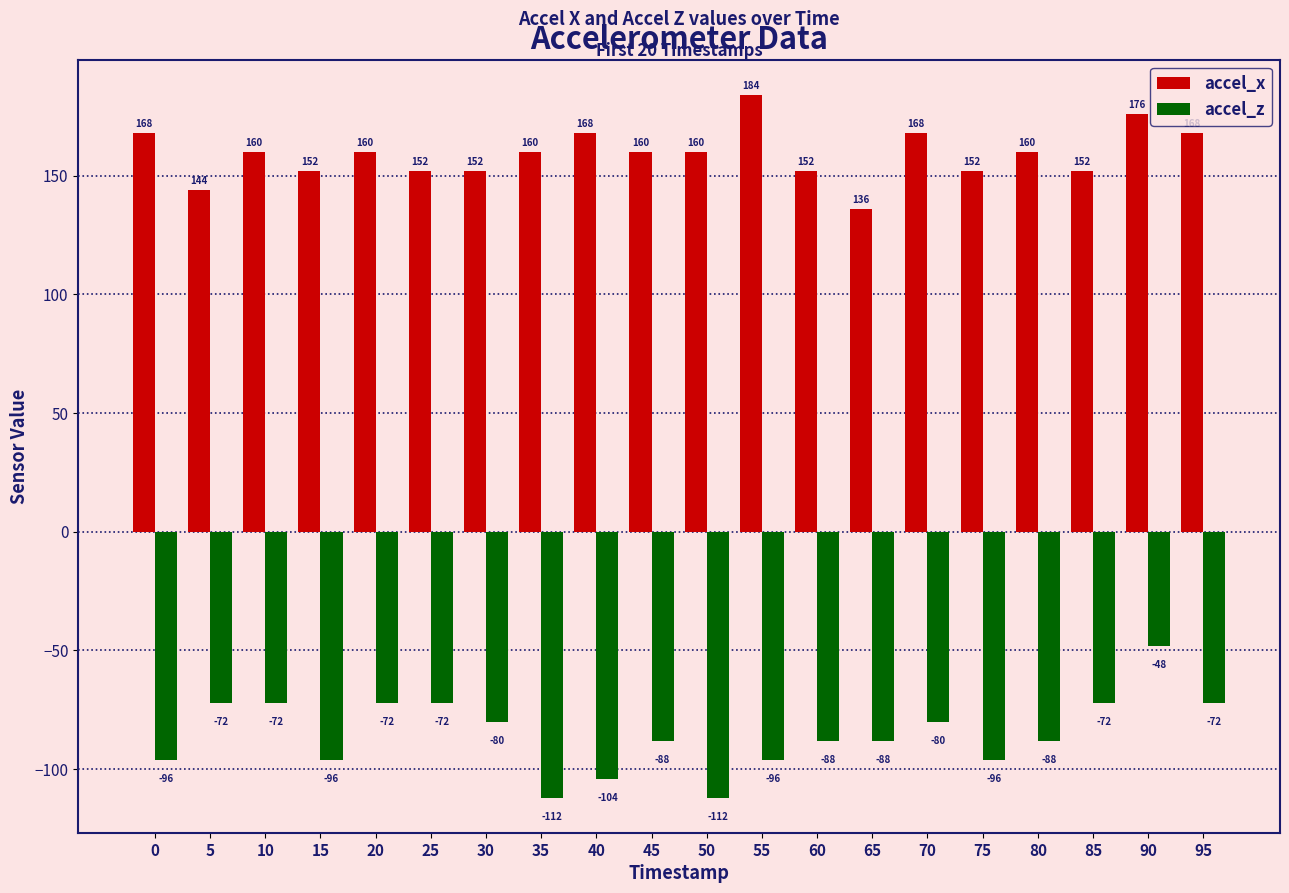

Reading right to left, list all the values displayed in this chart.

accel_x: 168	176	152	160	152	168	136	152	184	160	160	168	160	152	152	160	152	160	144	168
accel_z: -72	-48	-72	-88	-96	-80	-88	-88	-96	-112	-88	-104	-112	-80	-72	-72	-96	-72	-72	-96